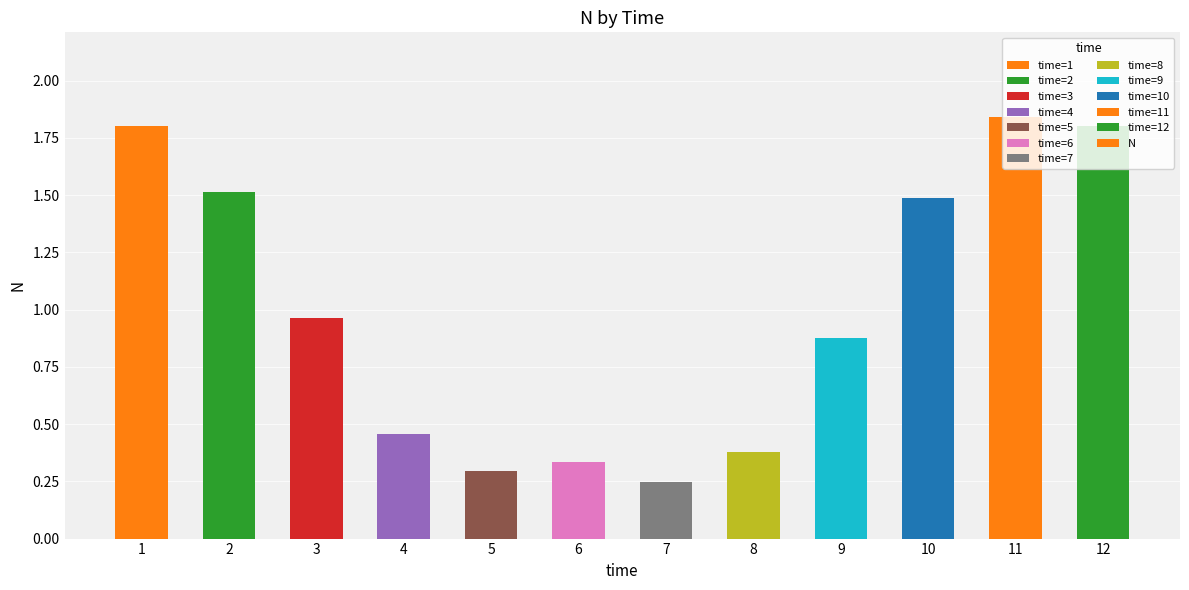

Is it true that the value at 1 is 2.9?

False